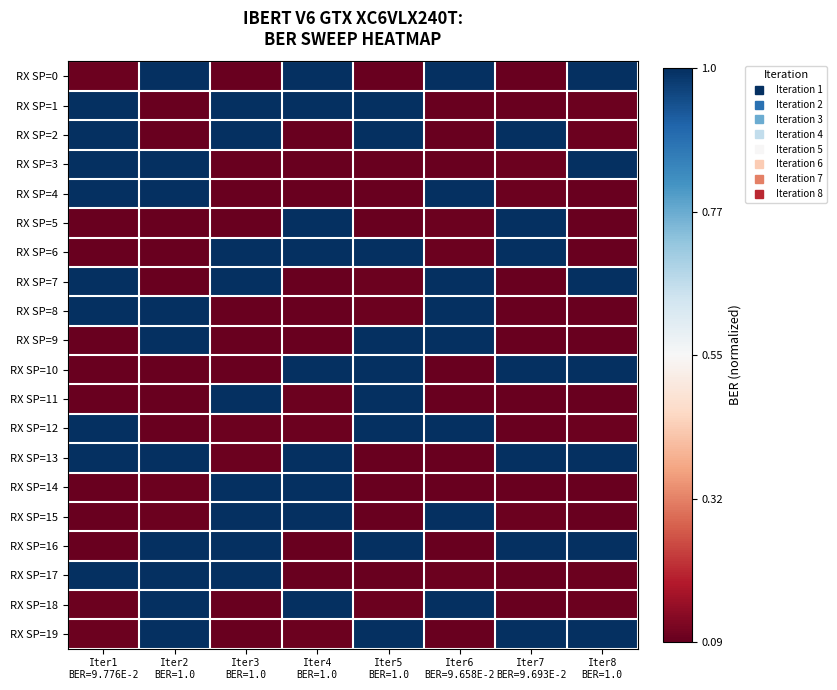

Reading right to left, transcribe all the data shown in this chart.

RX SP=0: Iter8
BER=1.0=1.0	Iter7
BER=9.693E-2=0.0	Iter6
BER=9.658E-2=1.0	Iter5
BER=1.0=0.0	Iter4
BER=1.0=1.0	Iter3
BER=1.0=0.0	Iter2
BER=1.0=1.0	Iter1
BER=9.776E-2=0.0
RX SP=1: Iter8
BER=1.0=0.0	Iter7
BER=9.693E-2=0.0	Iter6
BER=9.658E-2=0.0	Iter5
BER=1.0=1.0	Iter4
BER=1.0=1.0	Iter3
BER=1.0=1.0	Iter2
BER=1.0=0.0	Iter1
BER=9.776E-2=1.0
RX SP=2: Iter8
BER=1.0=0.0	Iter7
BER=9.693E-2=1.0	Iter6
BER=9.658E-2=0.0	Iter5
BER=1.0=1.0	Iter4
BER=1.0=0.0	Iter3
BER=1.0=1.0	Iter2
BER=1.0=0.0	Iter1
BER=9.776E-2=1.0
RX SP=3: Iter8
BER=1.0=1.0	Iter7
BER=9.693E-2=0.0	Iter6
BER=9.658E-2=0.0	Iter5
BER=1.0=0.0	Iter4
BER=1.0=0.0	Iter3
BER=1.0=0.0	Iter2
BER=1.0=1.0	Iter1
BER=9.776E-2=1.0
RX SP=4: Iter8
BER=1.0=0.0	Iter7
BER=9.693E-2=0.0	Iter6
BER=9.658E-2=1.0	Iter5
BER=1.0=0.0	Iter4
BER=1.0=0.0	Iter3
BER=1.0=0.0	Iter2
BER=1.0=1.0	Iter1
BER=9.776E-2=1.0
RX SP=5: Iter8
BER=1.0=0.0	Iter7
BER=9.693E-2=1.0	Iter6
BER=9.658E-2=0.0	Iter5
BER=1.0=0.0	Iter4
BER=1.0=1.0	Iter3
BER=1.0=0.0	Iter2
BER=1.0=0.0	Iter1
BER=9.776E-2=0.0
RX SP=6: Iter8
BER=1.0=0.0	Iter7
BER=9.693E-2=1.0	Iter6
BER=9.658E-2=0.0	Iter5
BER=1.0=1.0	Iter4
BER=1.0=1.0	Iter3
BER=1.0=1.0	Iter2
BER=1.0=0.0	Iter1
BER=9.776E-2=0.0
RX SP=7: Iter8
BER=1.0=1.0	Iter7
BER=9.693E-2=0.0	Iter6
BER=9.658E-2=1.0	Iter5
BER=1.0=0.0	Iter4
BER=1.0=0.0	Iter3
BER=1.0=1.0	Iter2
BER=1.0=0.0	Iter1
BER=9.776E-2=1.0
RX SP=8: Iter8
BER=1.0=0.0	Iter7
BER=9.693E-2=0.0	Iter6
BER=9.658E-2=1.0	Iter5
BER=1.0=0.0	Iter4
BER=1.0=0.0	Iter3
BER=1.0=0.0	Iter2
BER=1.0=1.0	Iter1
BER=9.776E-2=1.0
RX SP=9: Iter8
BER=1.0=0.0	Iter7
BER=9.693E-2=0.0	Iter6
BER=9.658E-2=1.0	Iter5
BER=1.0=1.0	Iter4
BER=1.0=0.0	Iter3
BER=1.0=0.0	Iter2
BER=1.0=1.0	Iter1
BER=9.776E-2=0.0
RX SP=10: Iter8
BER=1.0=1.0	Iter7
BER=9.693E-2=1.0	Iter6
BER=9.658E-2=0.0	Iter5
BER=1.0=1.0	Iter4
BER=1.0=1.0	Iter3
BER=1.0=0.0	Iter2
BER=1.0=0.0	Iter1
BER=9.776E-2=0.0
RX SP=11: Iter8
BER=1.0=0.0	Iter7
BER=9.693E-2=0.0	Iter6
BER=9.658E-2=0.0	Iter5
BER=1.0=1.0	Iter4
BER=1.0=0.0	Iter3
BER=1.0=1.0	Iter2
BER=1.0=0.0	Iter1
BER=9.776E-2=0.0
RX SP=12: Iter8
BER=1.0=0.0	Iter7
BER=9.693E-2=0.0	Iter6
BER=9.658E-2=1.0	Iter5
BER=1.0=1.0	Iter4
BER=1.0=0.0	Iter3
BER=1.0=0.0	Iter2
BER=1.0=0.0	Iter1
BER=9.776E-2=1.0
RX SP=13: Iter8
BER=1.0=1.0	Iter7
BER=9.693E-2=1.0	Iter6
BER=9.658E-2=0.0	Iter5
BER=1.0=0.0	Iter4
BER=1.0=1.0	Iter3
BER=1.0=0.0	Iter2
BER=1.0=1.0	Iter1
BER=9.776E-2=1.0
RX SP=14: Iter8
BER=1.0=0.0	Iter7
BER=9.693E-2=0.0	Iter6
BER=9.658E-2=0.0	Iter5
BER=1.0=0.0	Iter4
BER=1.0=1.0	Iter3
BER=1.0=1.0	Iter2
BER=1.0=0.0	Iter1
BER=9.776E-2=0.0
RX SP=15: Iter8
BER=1.0=0.0	Iter7
BER=9.693E-2=0.0	Iter6
BER=9.658E-2=1.0	Iter5
BER=1.0=0.0	Iter4
BER=1.0=1.0	Iter3
BER=1.0=1.0	Iter2
BER=1.0=0.0	Iter1
BER=9.776E-2=0.0
RX SP=16: Iter8
BER=1.0=1.0	Iter7
BER=9.693E-2=1.0	Iter6
BER=9.658E-2=0.0	Iter5
BER=1.0=1.0	Iter4
BER=1.0=0.0	Iter3
BER=1.0=1.0	Iter2
BER=1.0=1.0	Iter1
BER=9.776E-2=0.0
RX SP=17: Iter8
BER=1.0=0.0	Iter7
BER=9.693E-2=0.0	Iter6
BER=9.658E-2=0.0	Iter5
BER=1.0=0.0	Iter4
BER=1.0=0.0	Iter3
BER=1.0=1.0	Iter2
BER=1.0=1.0	Iter1
BER=9.776E-2=1.0
RX SP=18: Iter8
BER=1.0=0.0	Iter7
BER=9.693E-2=0.0	Iter6
BER=9.658E-2=1.0	Iter5
BER=1.0=0.0	Iter4
BER=1.0=1.0	Iter3
BER=1.0=0.0	Iter2
BER=1.0=1.0	Iter1
BER=9.776E-2=0.0
RX SP=19: Iter8
BER=1.0=1.0	Iter7
BER=9.693E-2=1.0	Iter6
BER=9.658E-2=0.0	Iter5
BER=1.0=1.0	Iter4
BER=1.0=0.0	Iter3
BER=1.0=0.0	Iter2
BER=1.0=1.0	Iter1
BER=9.776E-2=0.0